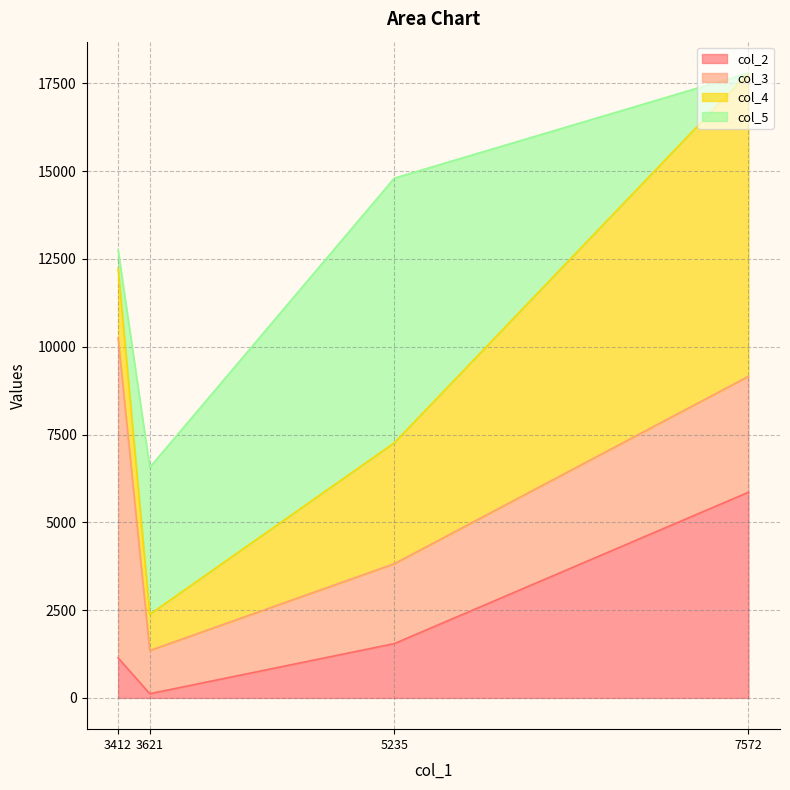

Is it true that col_2 equals 9393 at 7572?

False